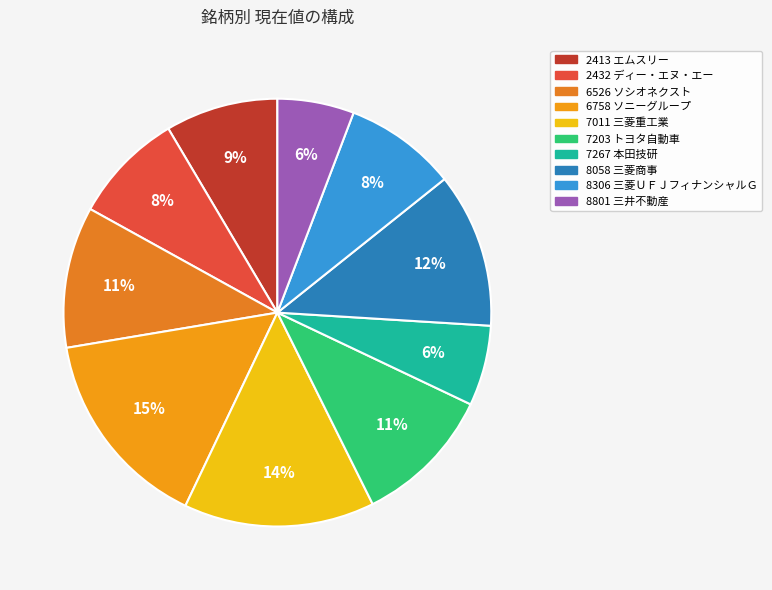

Does 7267 represent more than half of the total?

No